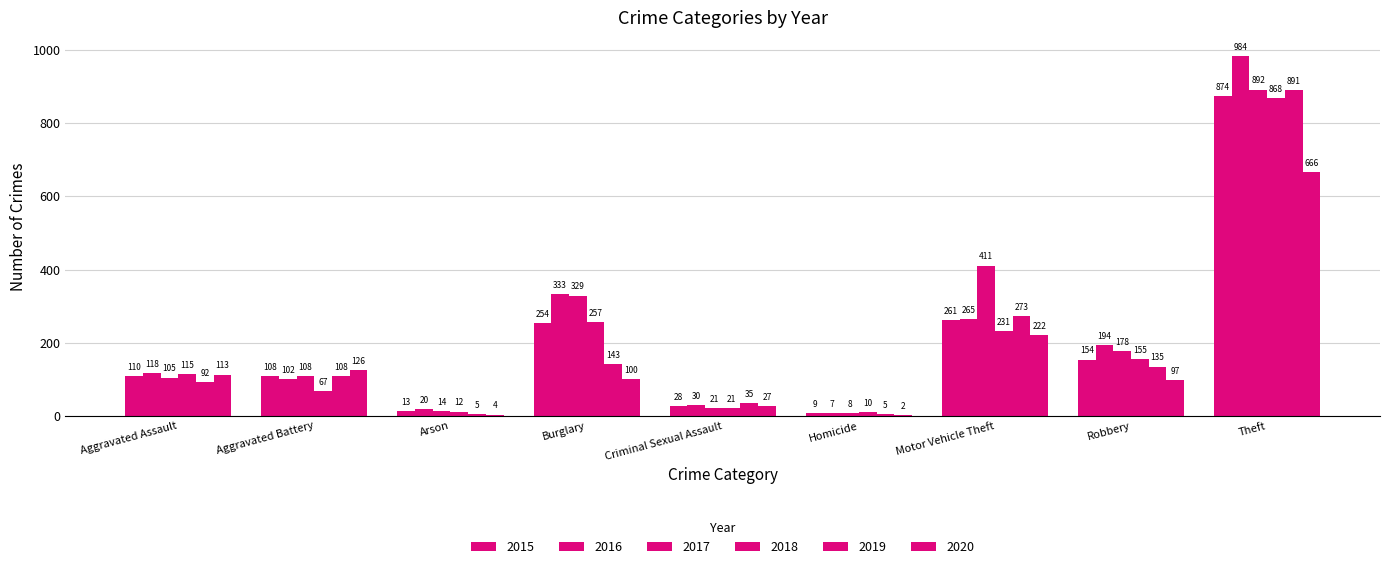

How many data points does each series have?

9